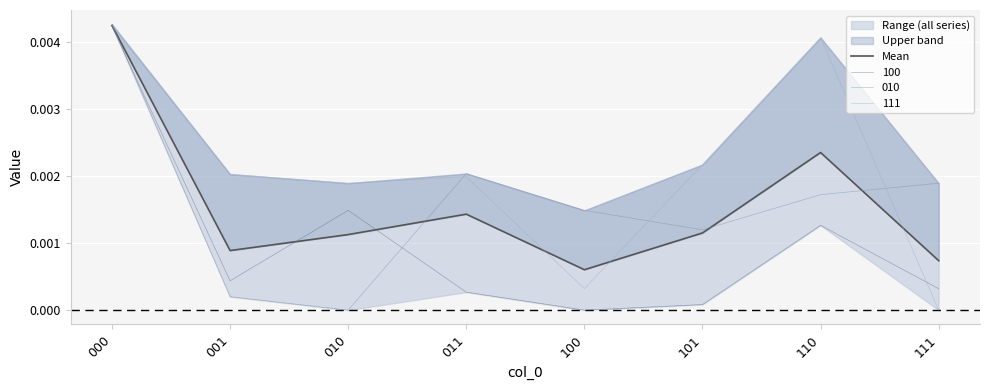

Rank the categories by value from highest to lowest.

000, 110, 011, 101, 010, 001, 111, 100